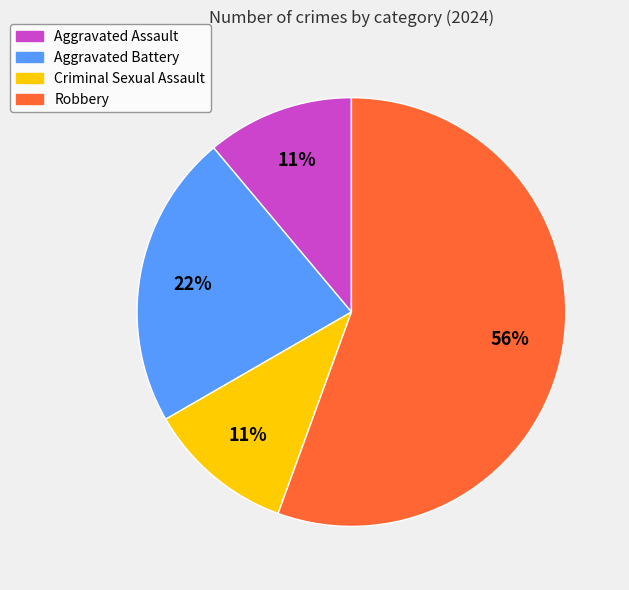

Is it true that Aggravated Battery is 22% of the pie?

True